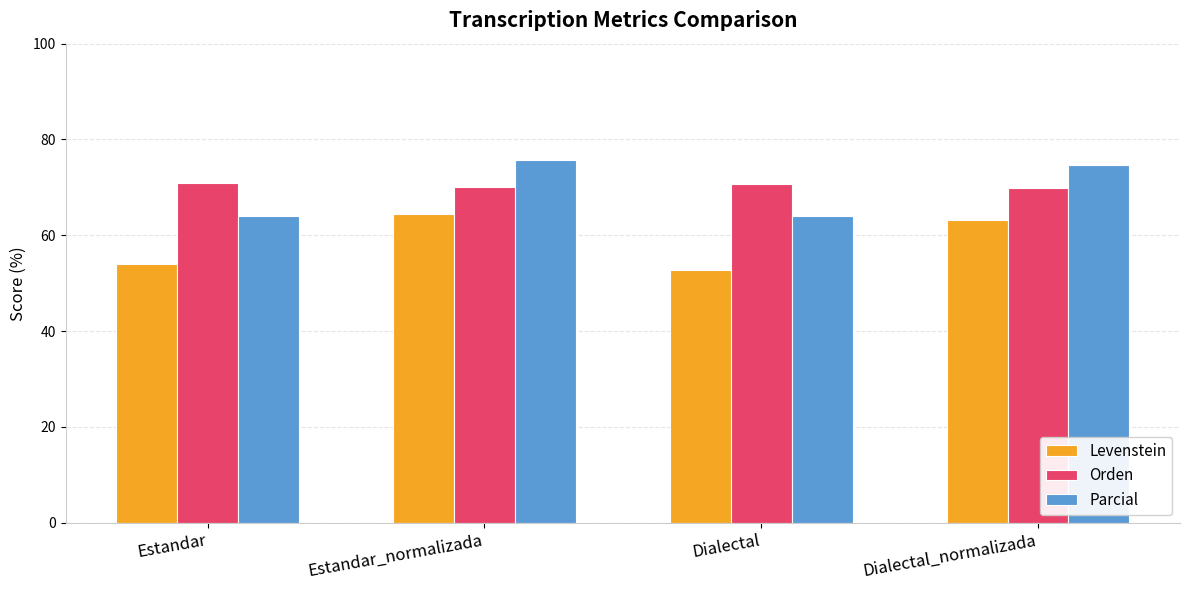

What is the minimum value for Levenstein?

52.8